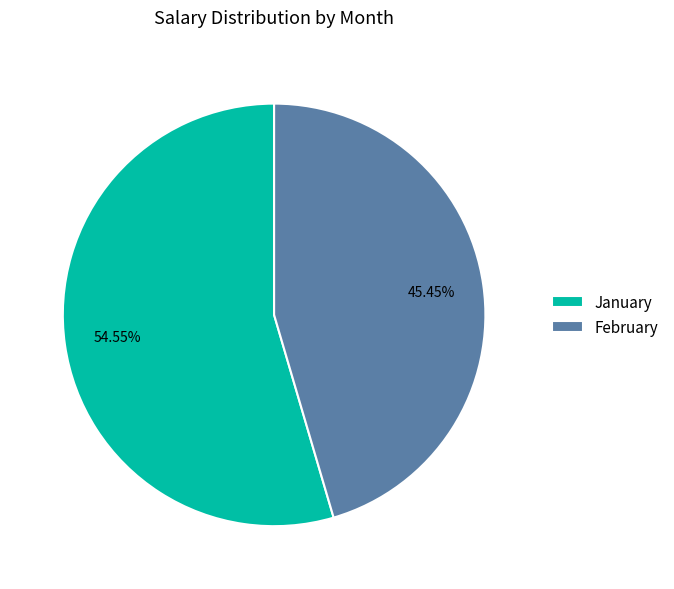

The February slice represents 51% of the pie. True or false?

False